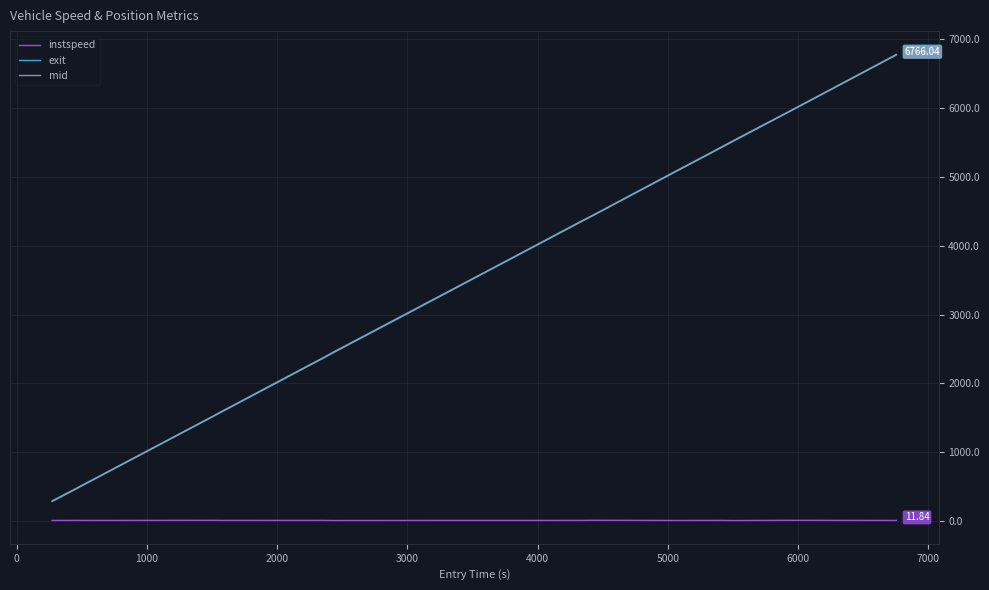

True or false: exit and instspeed cross at least once.

False